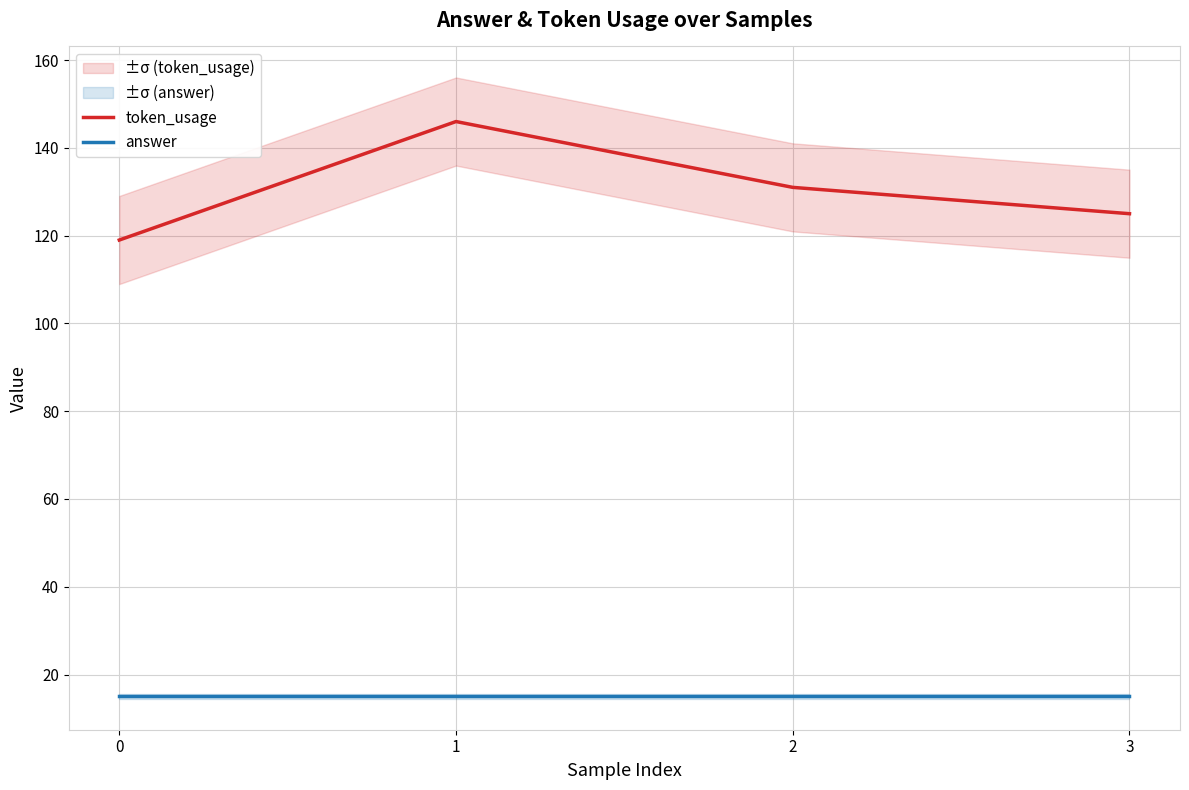

Rank the series at 2 from lowest to highest value.

answer, token_usage